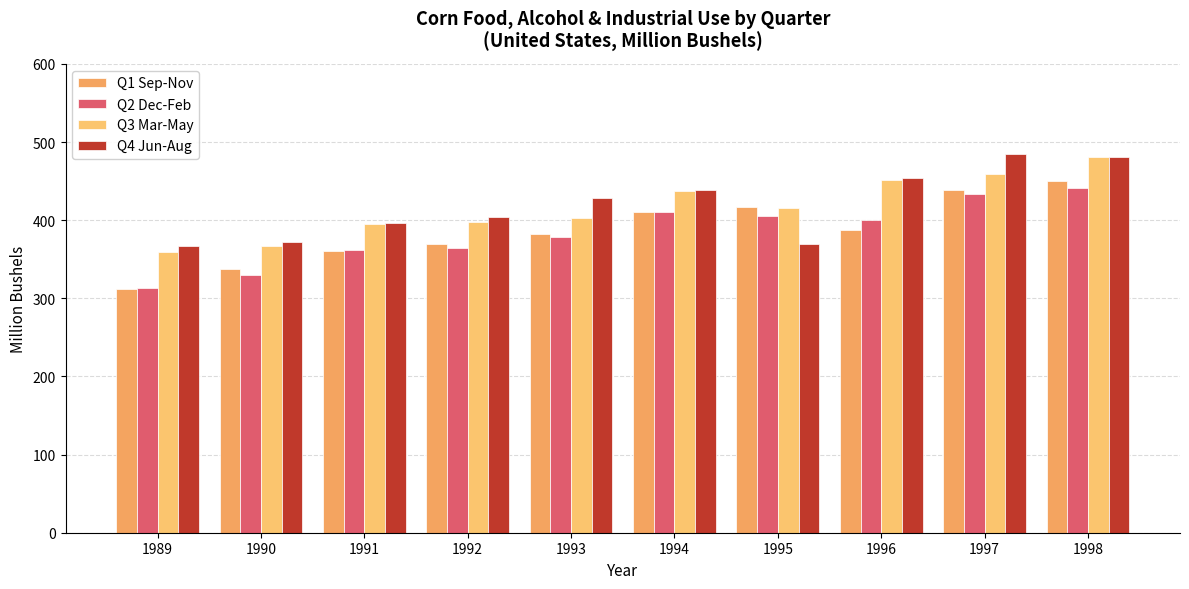

At which category is the sum across all series the highest?

1998